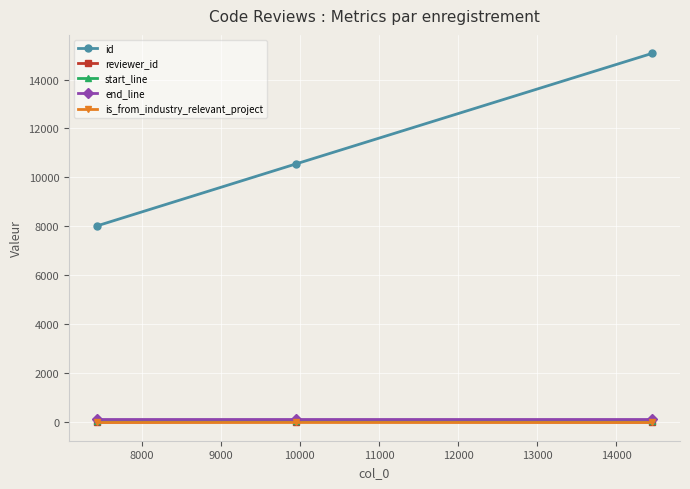

What is the value of the end_line point at the 2nd from the left?

150